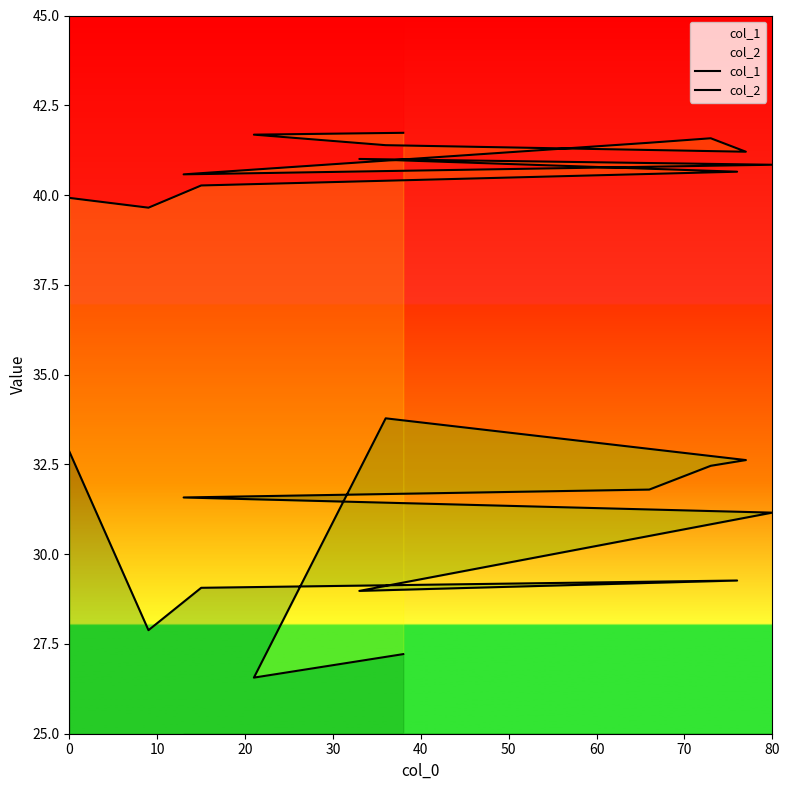

At 0, list the series in order from smallest to largest.

col_2, col_1